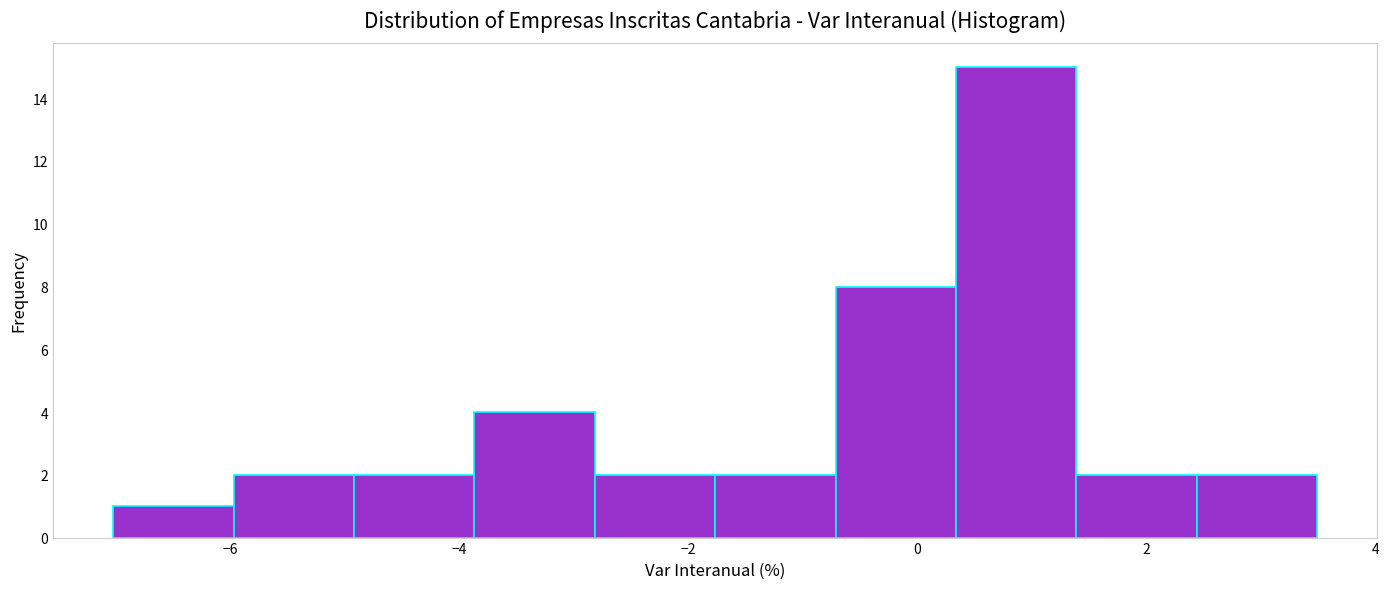

Reading left to right, list every bar in this chart as the range it spans on the x-axis followed by its height. Neither the bar edges nor the heights are printed on the chart, so give them approximately, as read against the axes.

-7.0 to -6.0: 1
-6.0 to -5.0: 2
-5.0 to -3.8: 2
-3.8 to -2.8: 4
-2.8 to -1.8: 2
-1.8 to -0.8: 2
-0.8 to 0.4: 8
0.4 to 1.4: 15
1.4 to 2.4: 2
2.4 to 3.4: 2